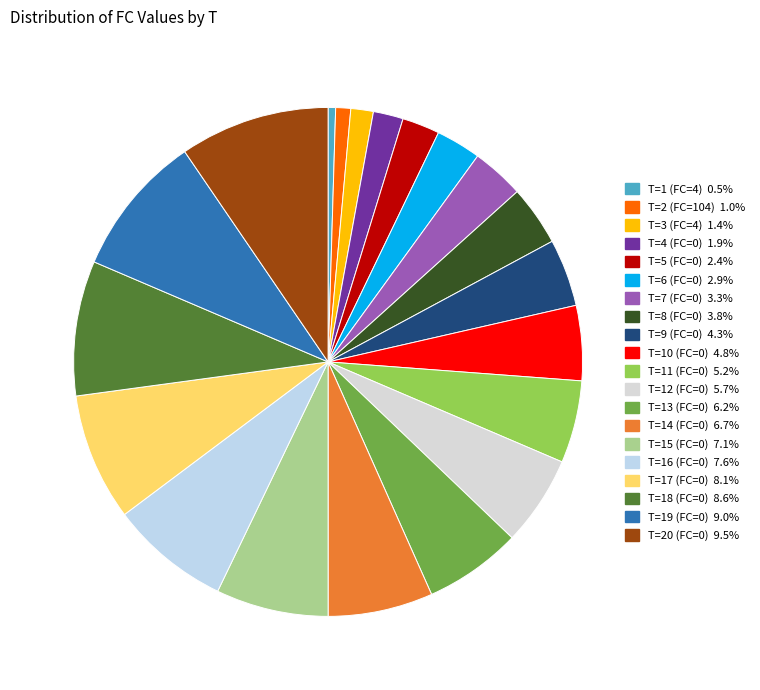

Is there a majority slice in this chart?

No